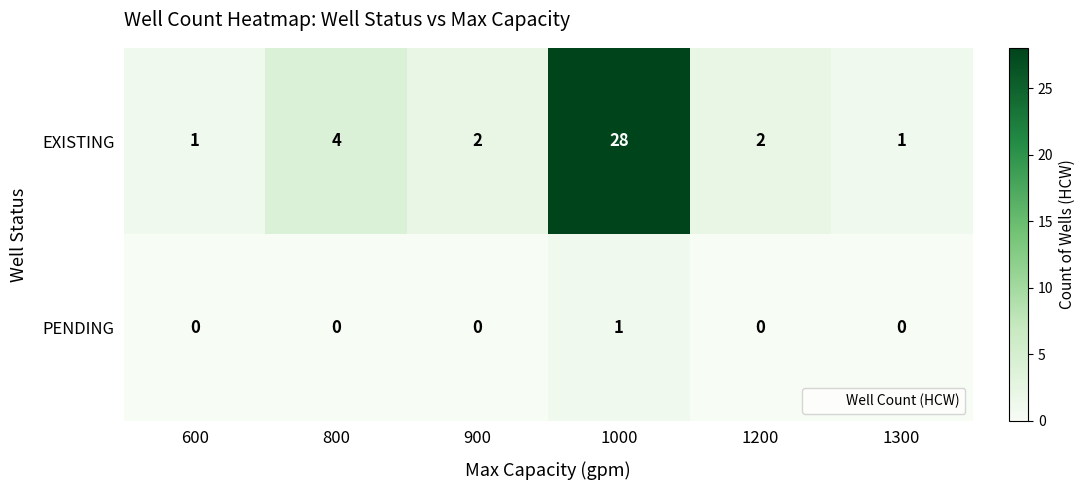

How many PENDING values are between 0 and 1?

6